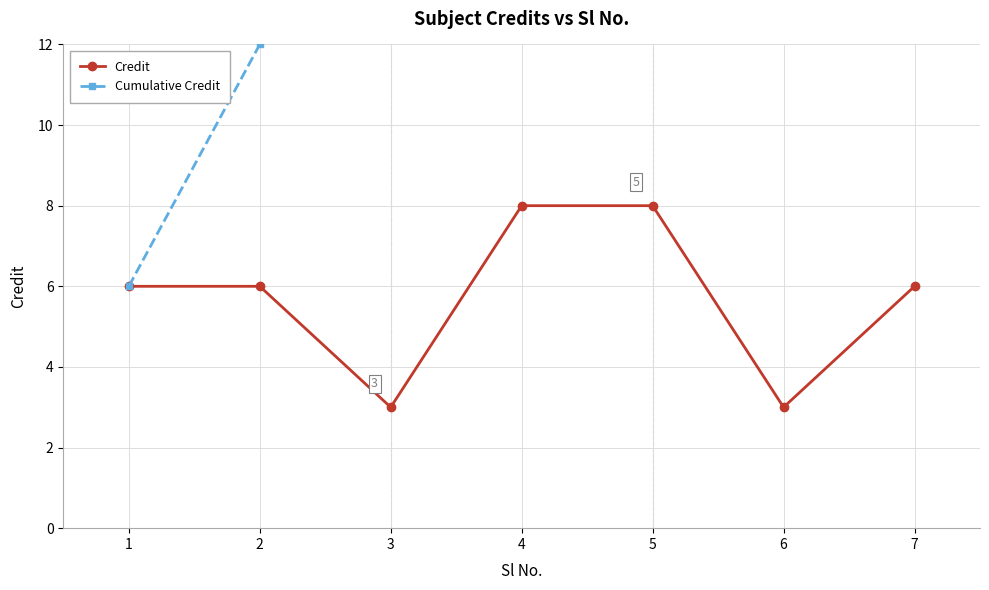

At which category does the chart reach its minimum across all series?

3